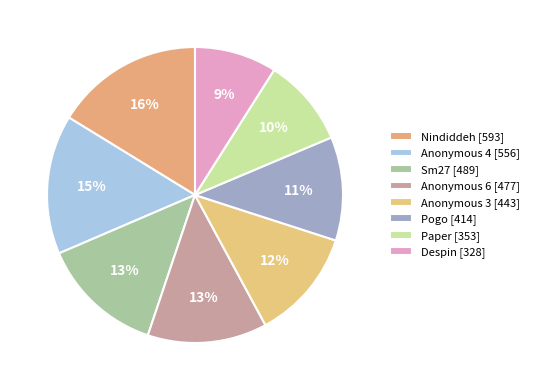

How many segments does this pie chart have?

8